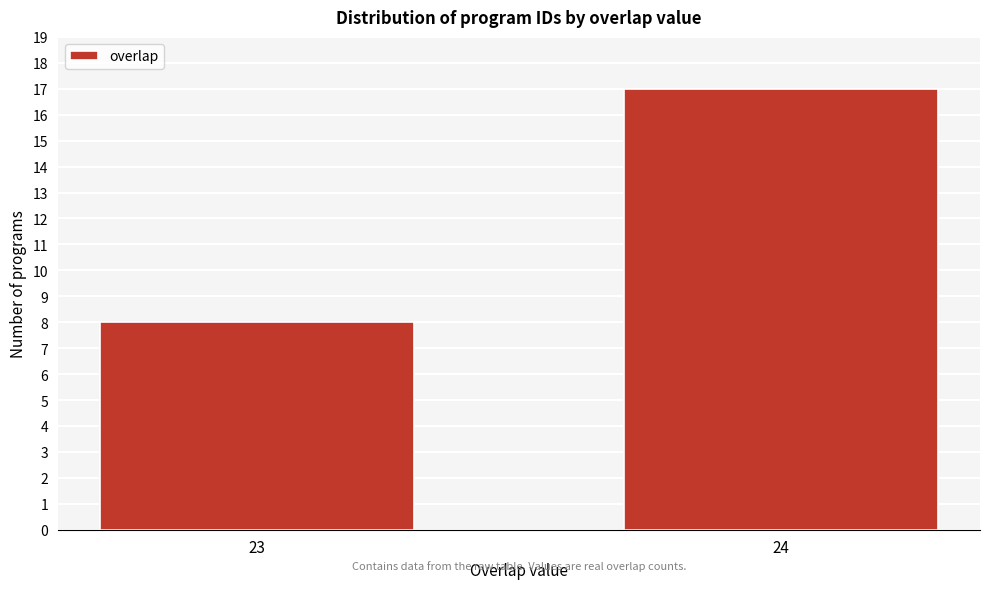

Reading right to left, extract all data points from this chart.

24=17	23=8